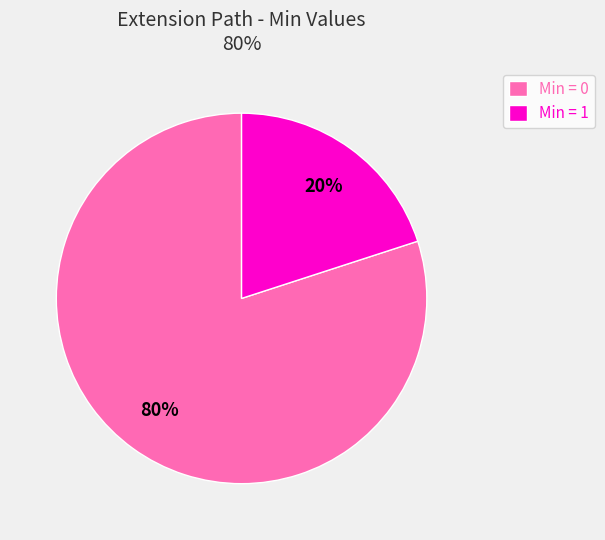

True or false: Min = 1 accounts for 28% of the total.

False